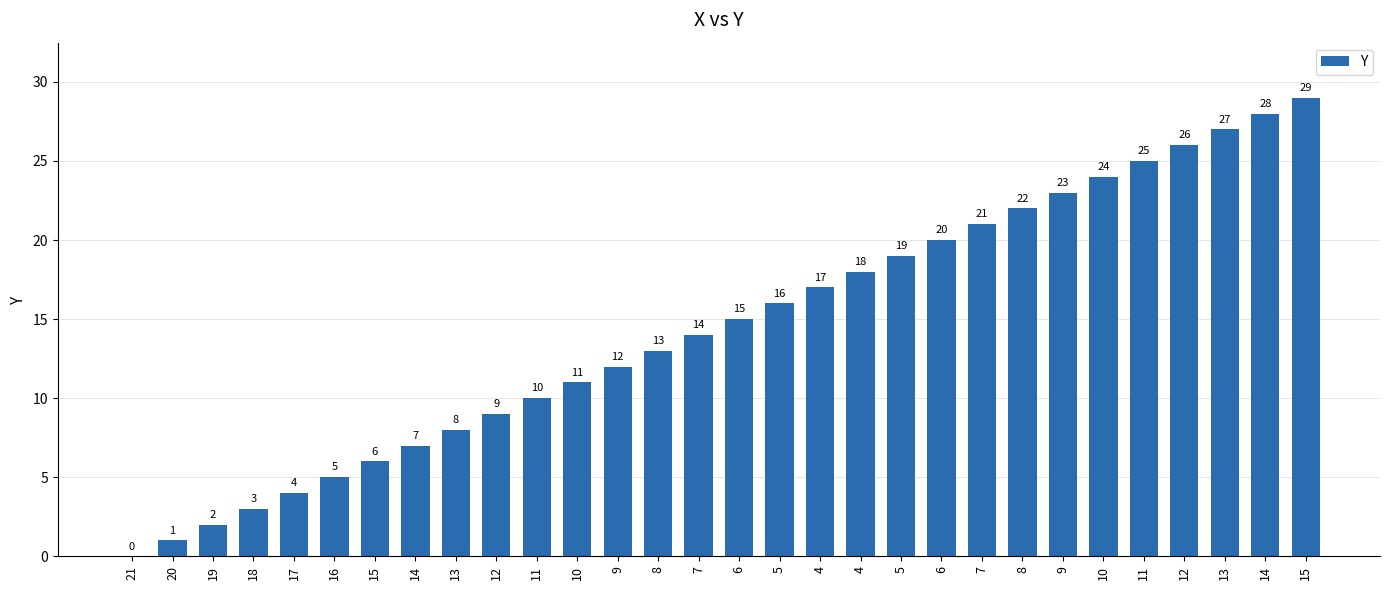

Are the bars horizontal?

No